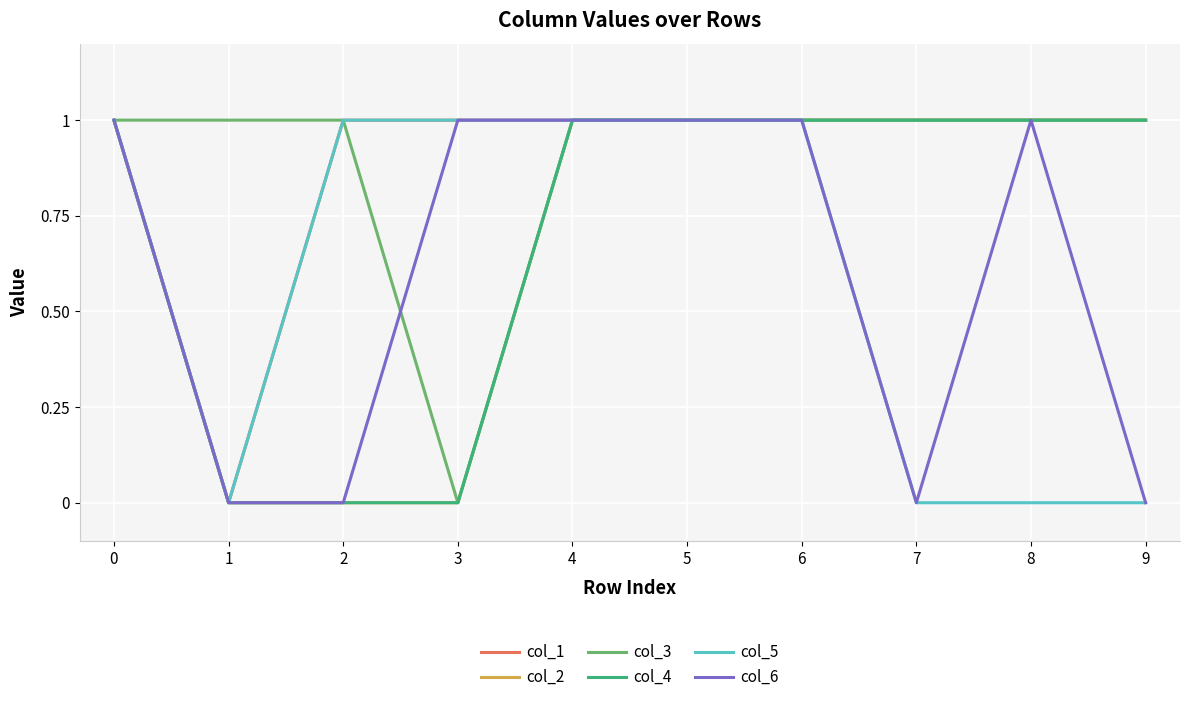

What is the value of the col_4 point at the 10th from the left?

1